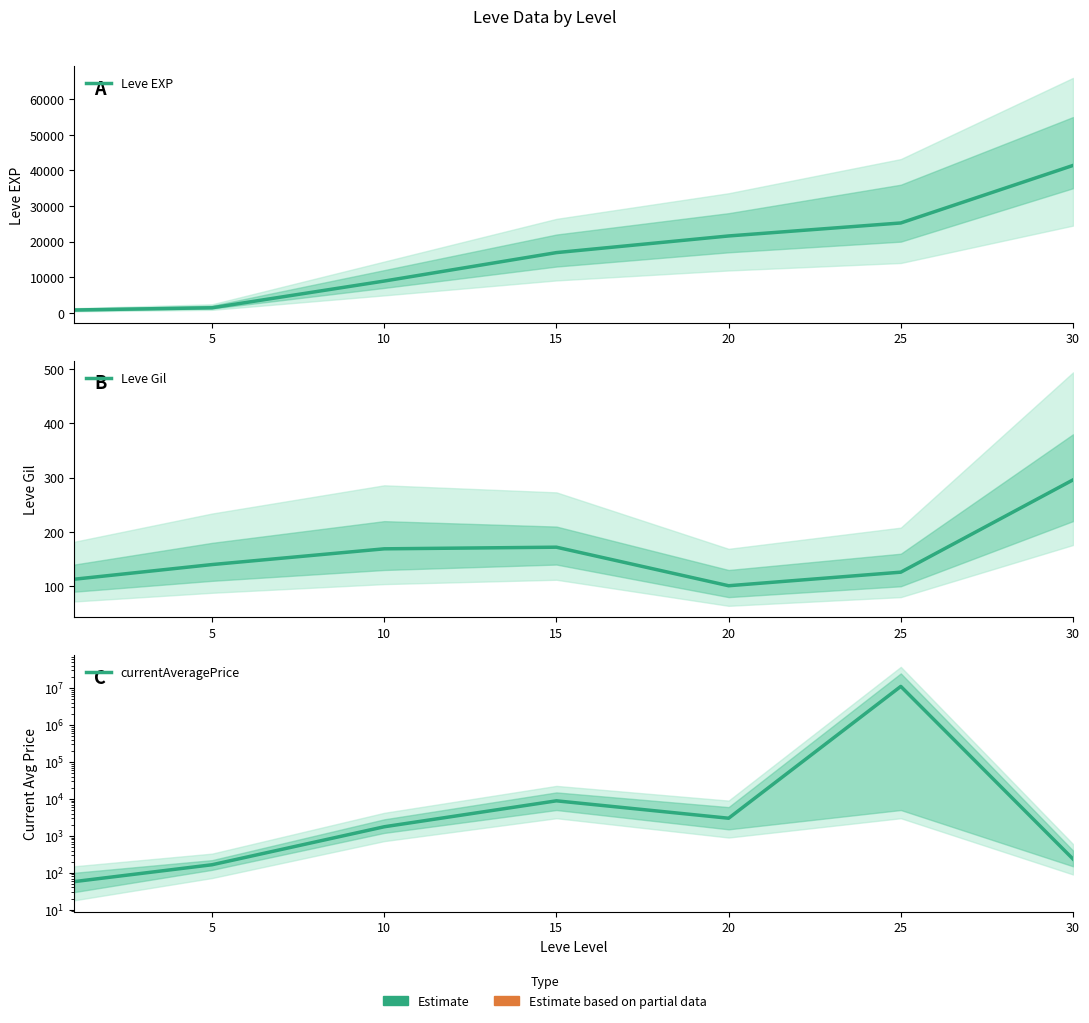

How many distinct data groups are displayed?

3